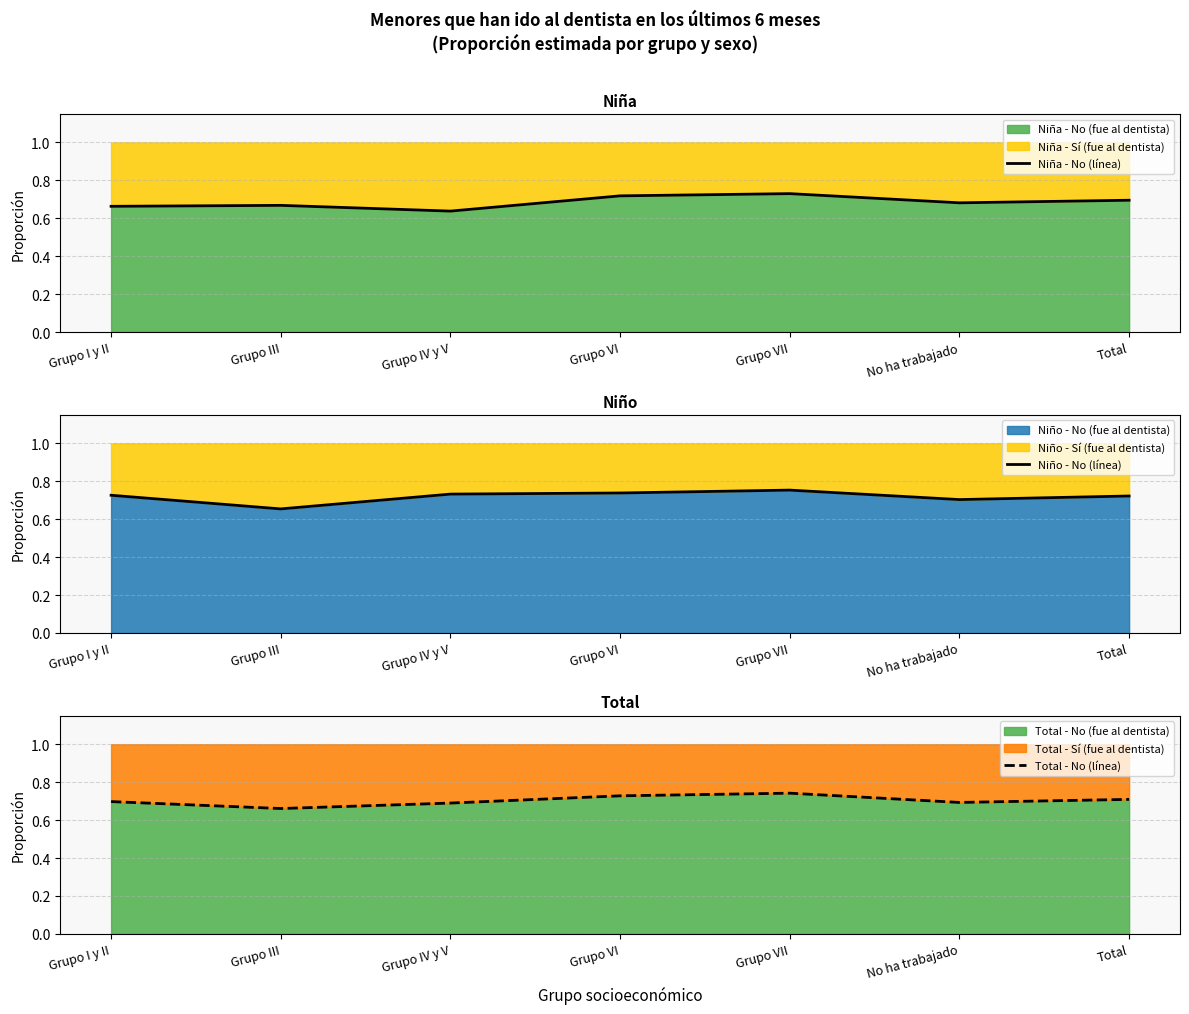

Reading right to left, list all the values displayed in this chart.

Niña - No (línea): 0.7	0.7	0.7	0.7	0.6	0.7	0.7
Niño - No (línea): 0.7	0.7	0.8	0.7	0.7	0.7	0.7
Total - No (línea): 0.7	0.7	0.7	0.7	0.7	0.7	0.7